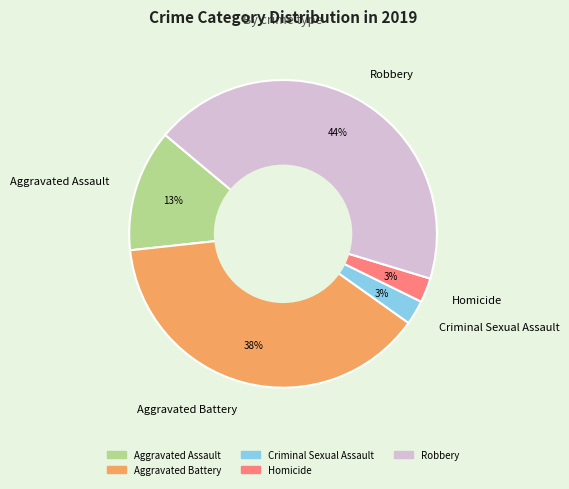

Approximately how many times larger is the value at Aggravated Assault compared to Robbery?

0.3